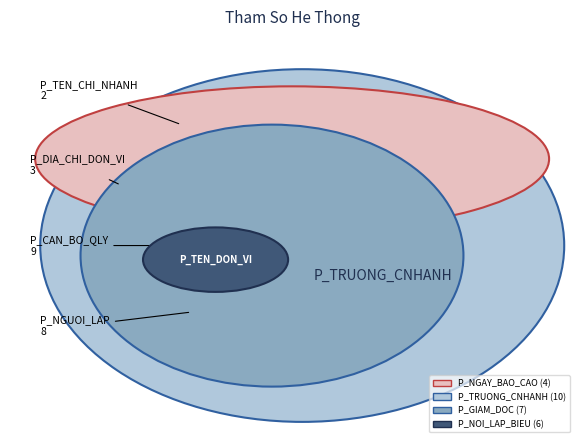

Rank the categories by value from highest to lowest.

P_TRUONG_CNHANH, P_CAN_BO_QLY, P_NGUOI_LAP, P_GIAM_DOC, P_NOI_LAP_BIEU, P_TEN_BAO_CAO, P_NGAY_BAO_CAO, P_DIA_CHI_DON_VI, P_TEN_CHI_NHANH, P_TEN_DON_VI